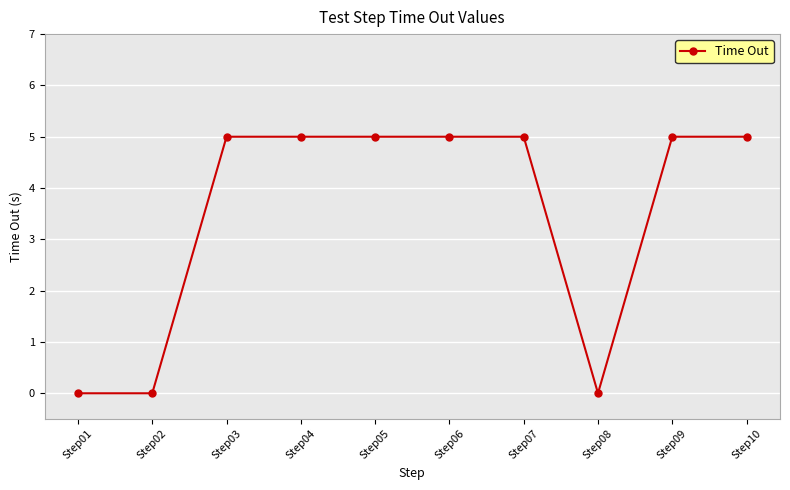

Does the chart have visible grid lines?

Yes